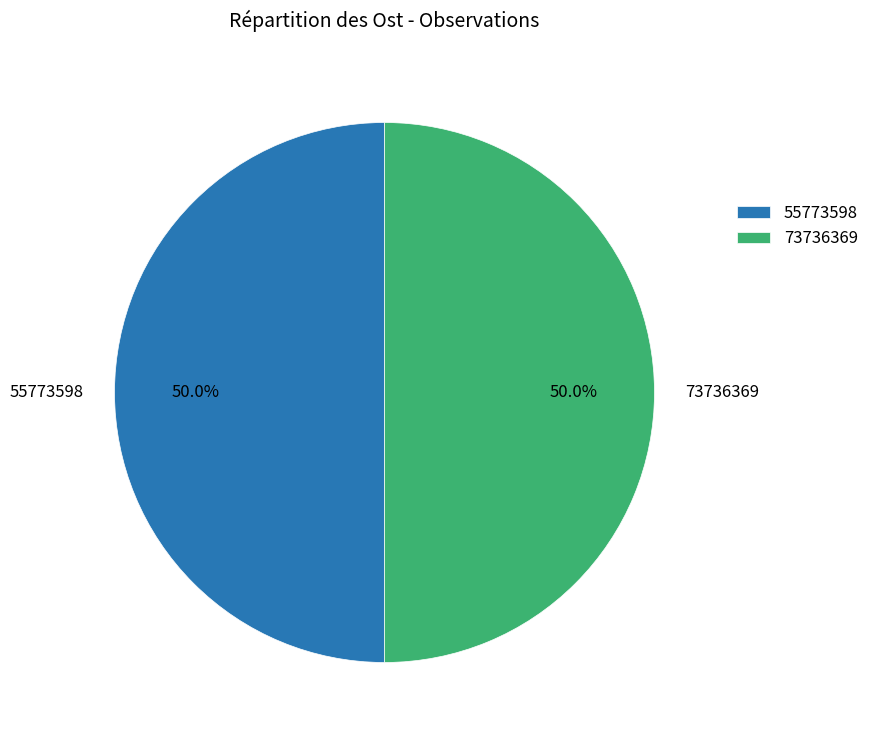

What is the ratio of the value at 55773598 to the value at 73736369?

1.0